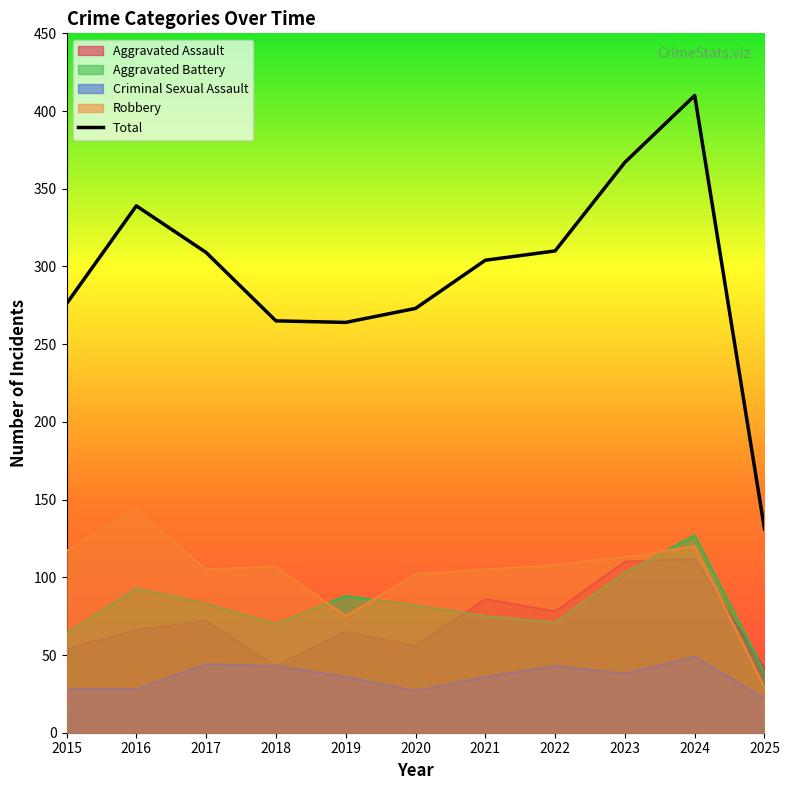

How many interior local valleys (lower than both neighbors) does the data have?

1